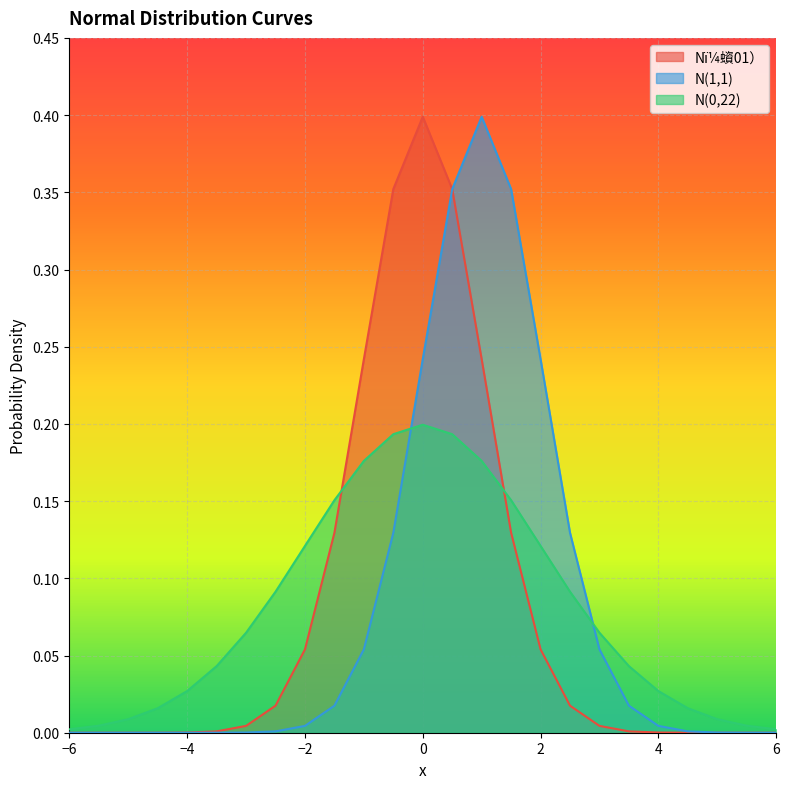

What is the average value of the N(0,22) series?

0.1